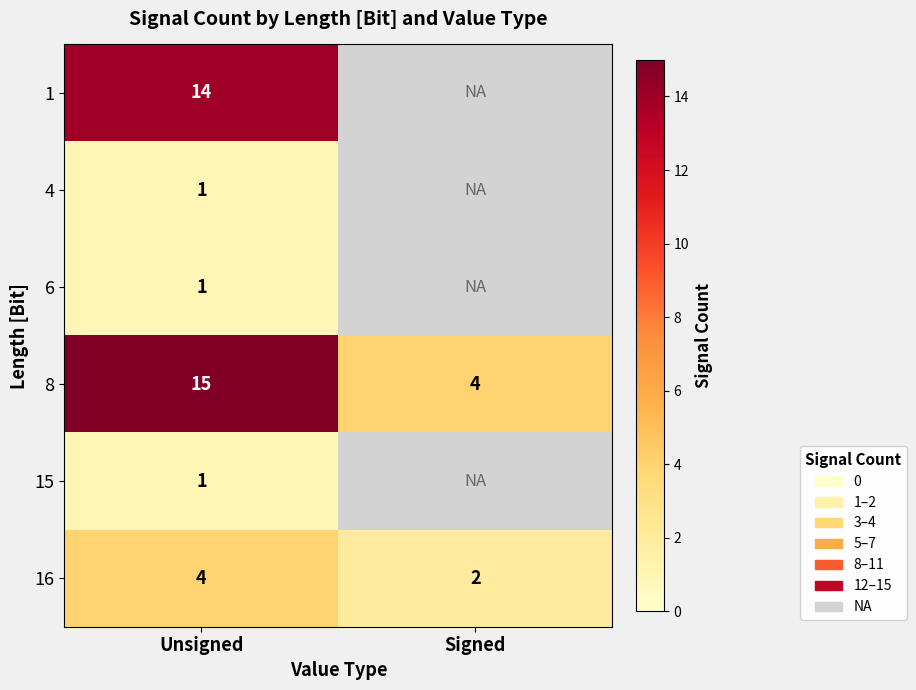

What is the highest value of the 8 series?

15